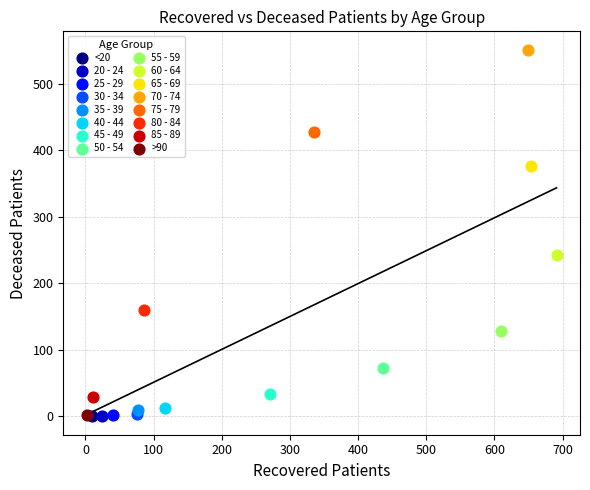

Which series reaches the maximum Y coordinate?

70 - 74